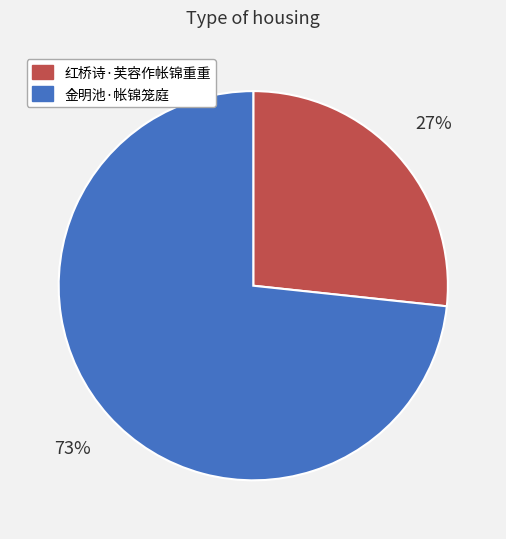

Which category has the biggest portion of the pie?

金明池·帐锦笼庭